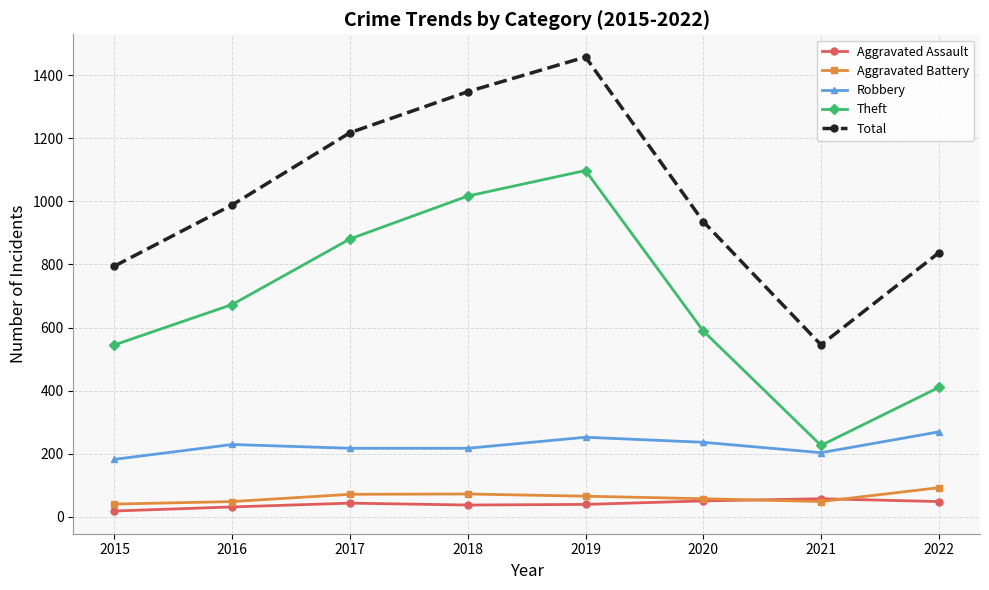

Rank the categories by Total value from lowest to highest.

2021, 2015, 2022, 2020, 2016, 2017, 2018, 2019